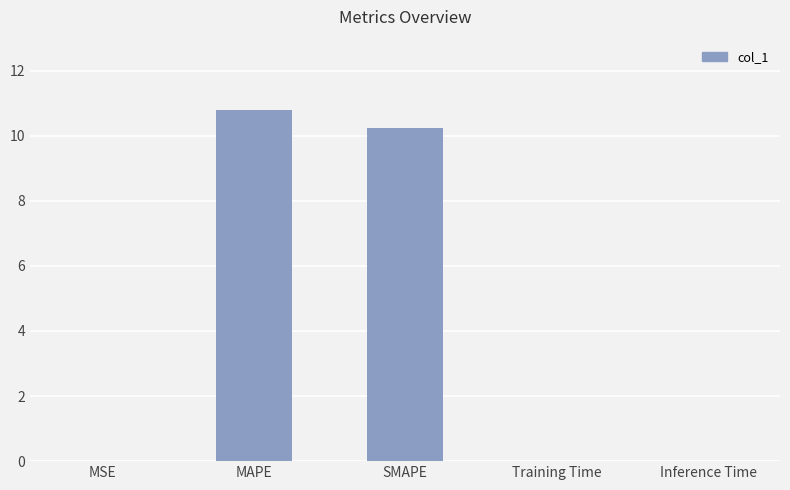

The chart shows a value of 0.0 at Inference Time. True or false?

True